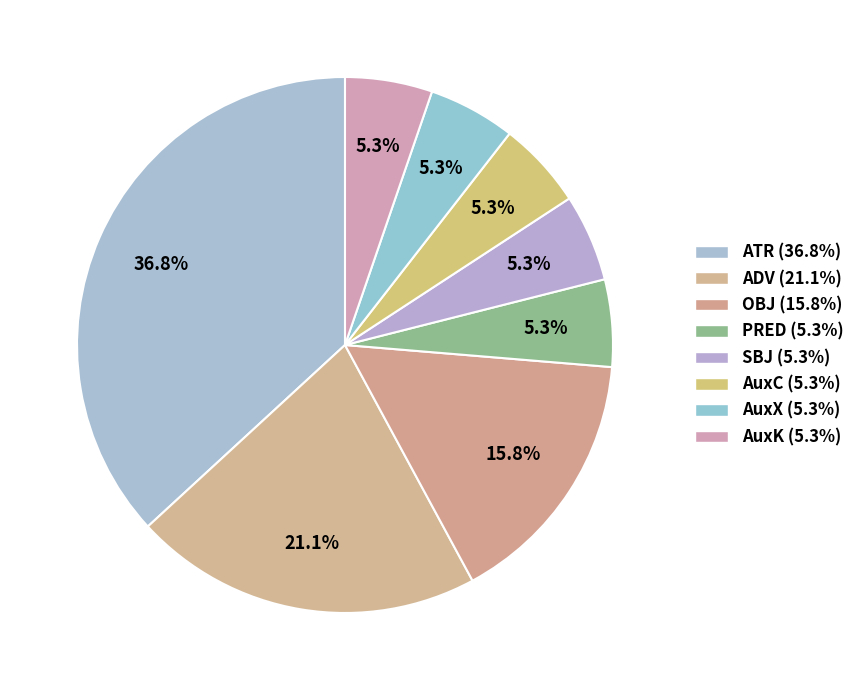

How many slices are in this pie chart?

8